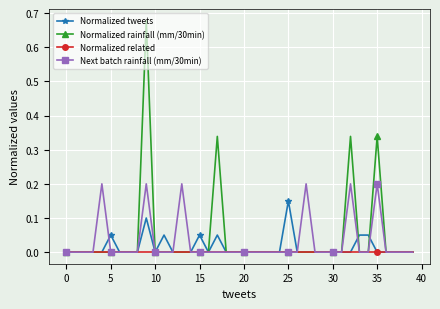

Rank the series by their maximum value, from highest to lowest.

Normalized rainfall (mm/30min), Next batch rainfall (mm/30min), Normalized tweets, Normalized related